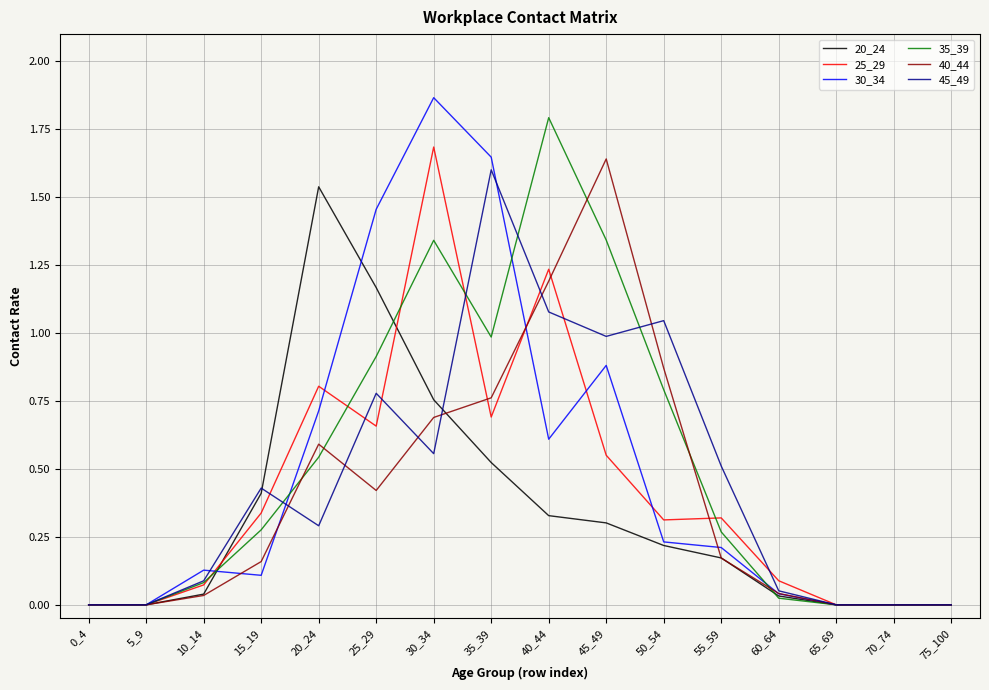

Which series changed the most between 40_44 and 65_69?

35_39